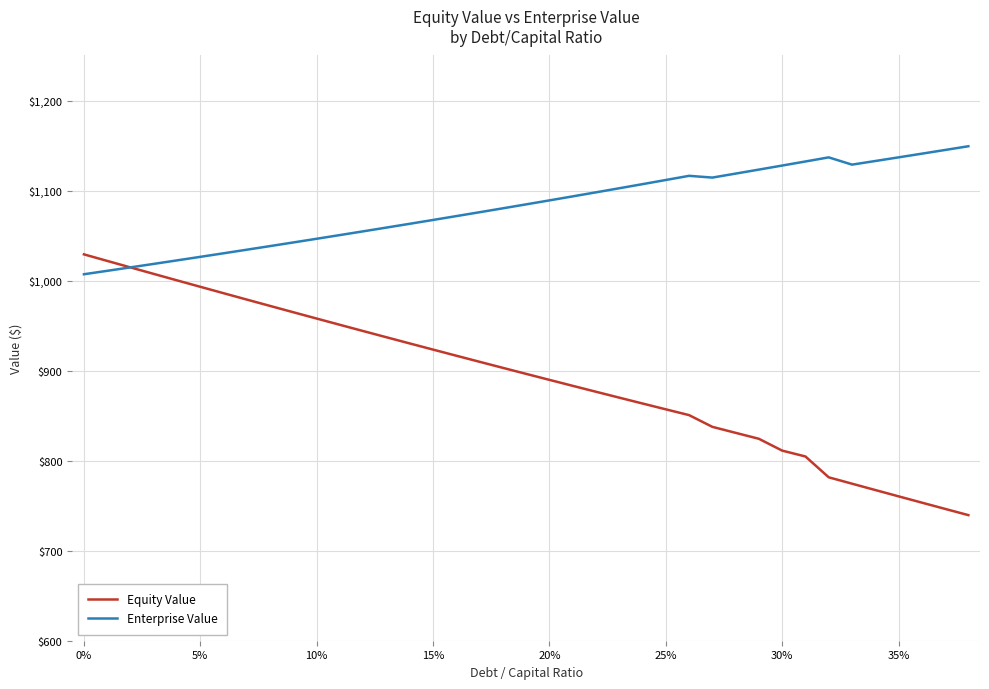

Does the chart have visible grid lines?

Yes